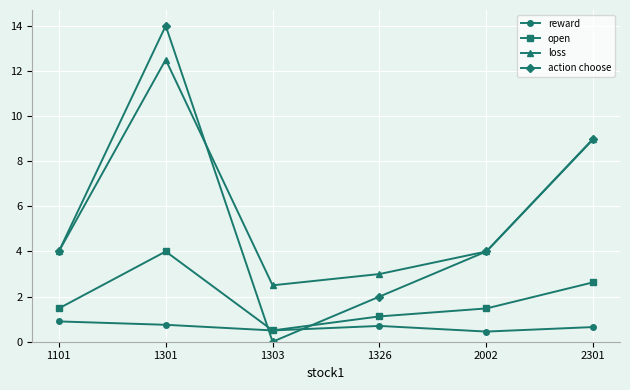

True or false: loss has more than 0 interior local peaks.

True